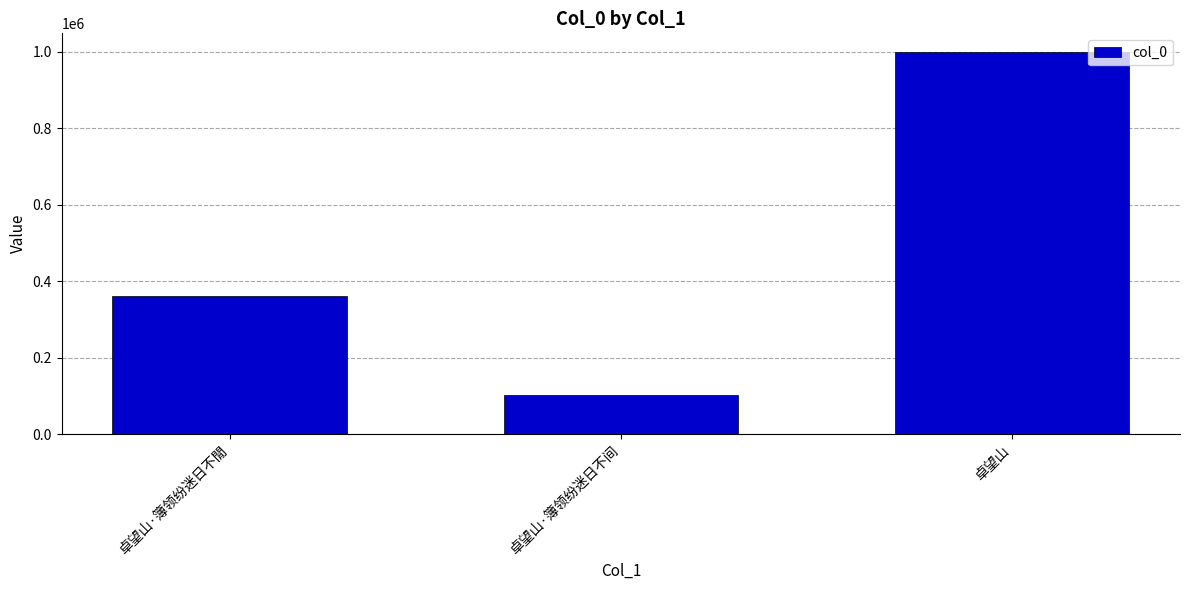

Are the bars grouped side by side (vs. stacked)?

No